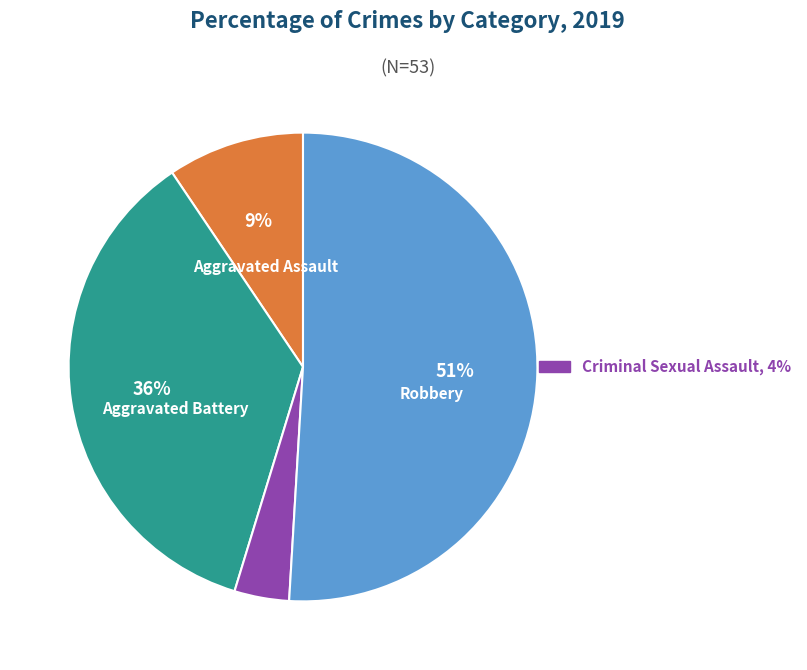

Is there a majority slice in this chart?

Yes